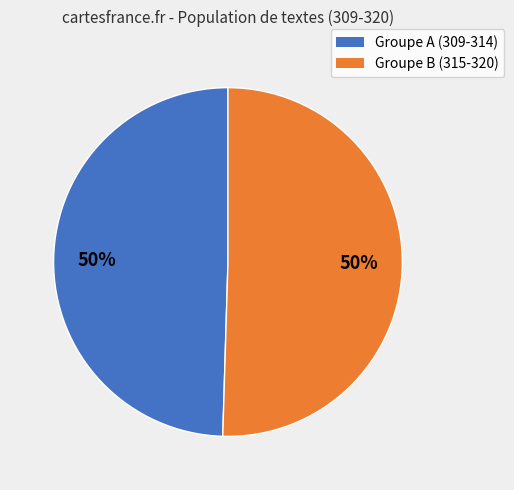

To the nearest percent, what is the average slice percentage?

50%